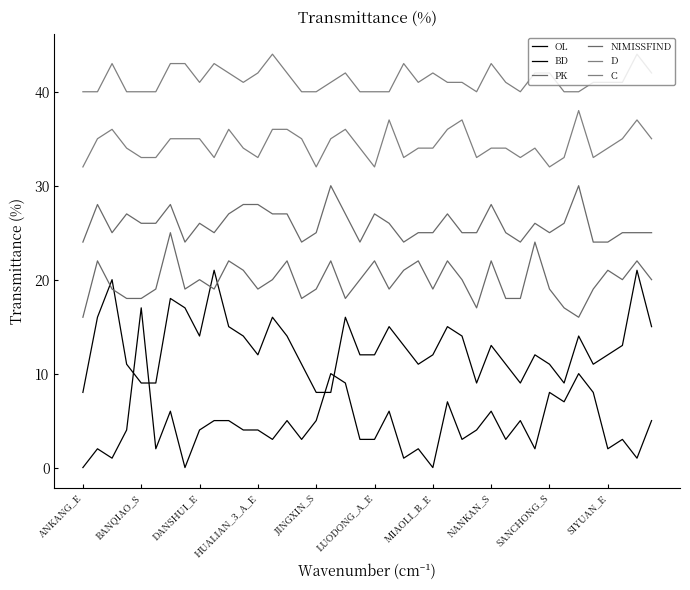

Does the chart have visible grid lines?

No